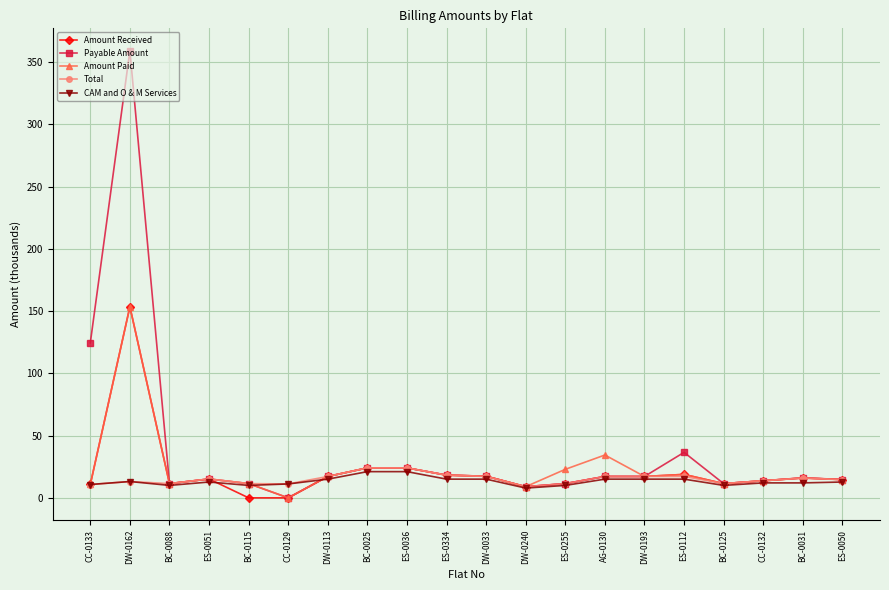

True or false: Amount Paid and CAM and O & M Services cross at least once.

True